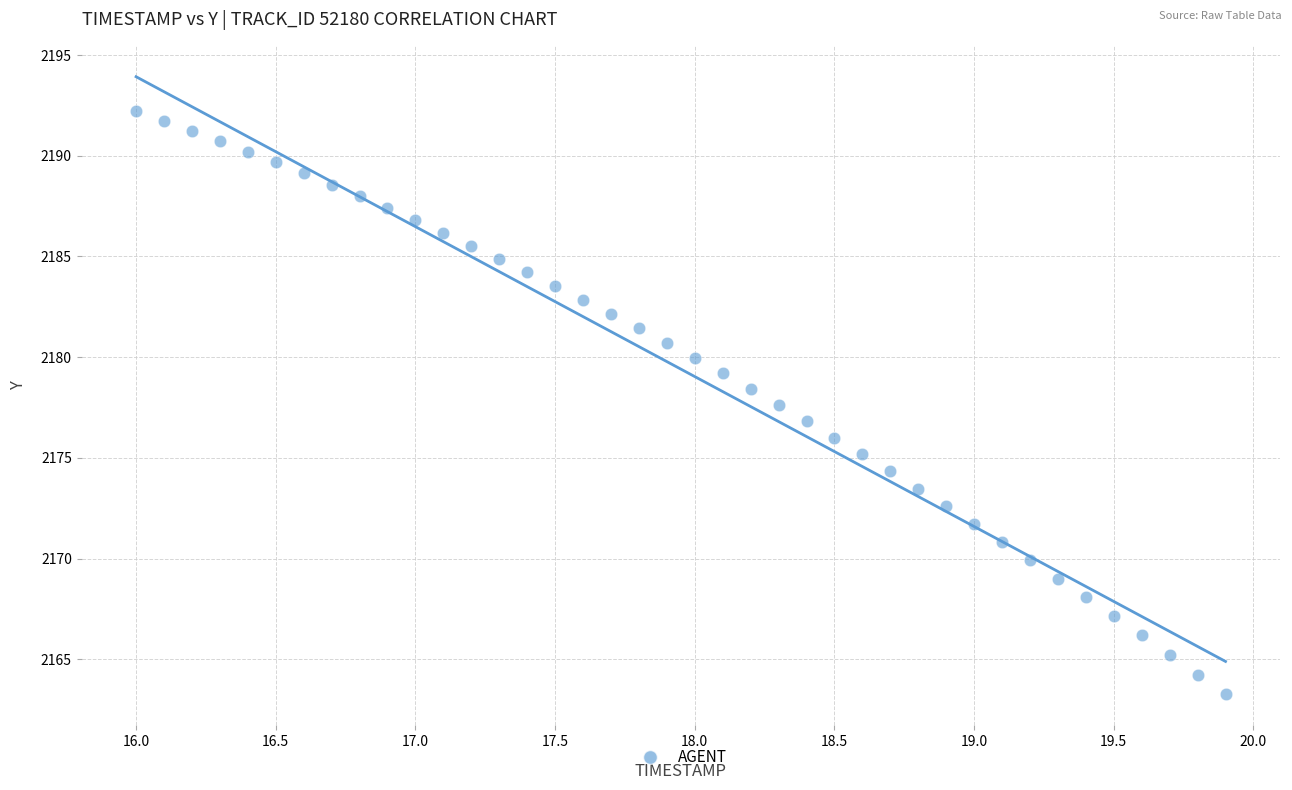

What is the range of X values (max minus min)?

3.9